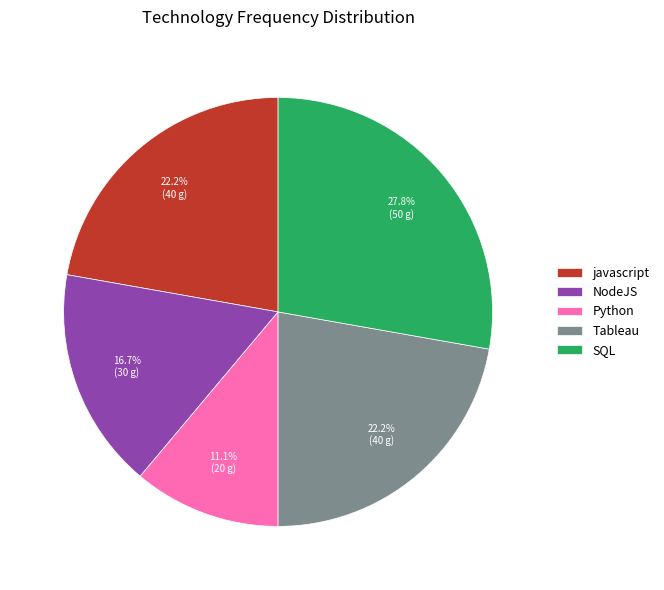

Combined, do javascript and NodeJS account for over 50%?

No